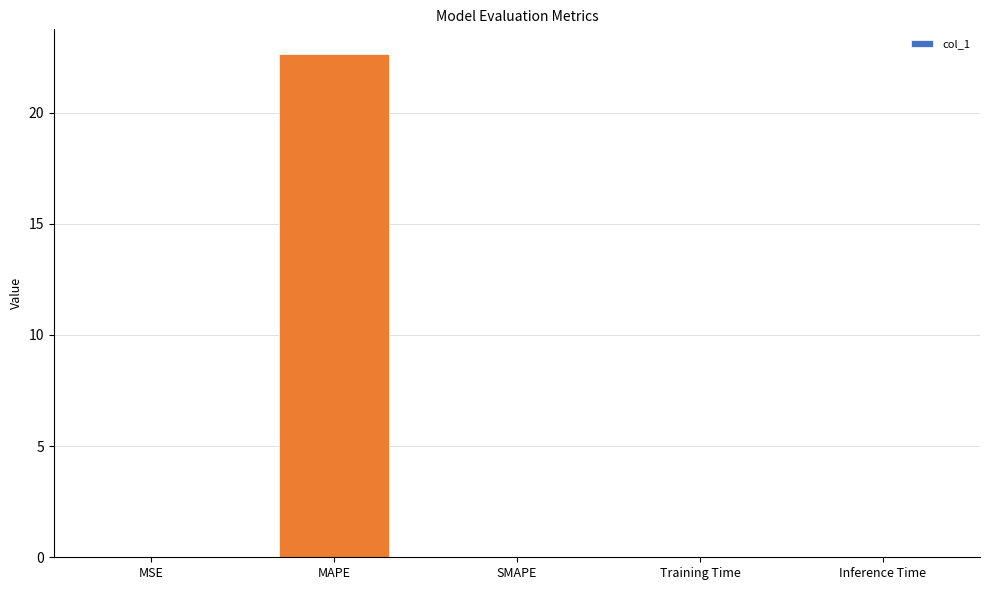

What is the change in value from MAPE to Training Time?

-22.6